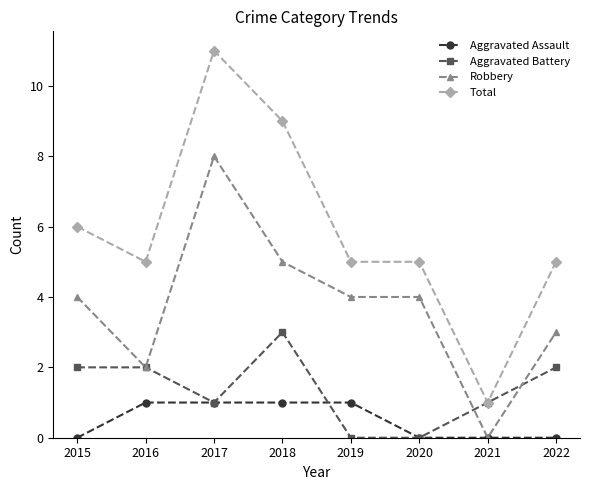

What is the value of the Aggravated Assault point at the 3rd from the left?

1